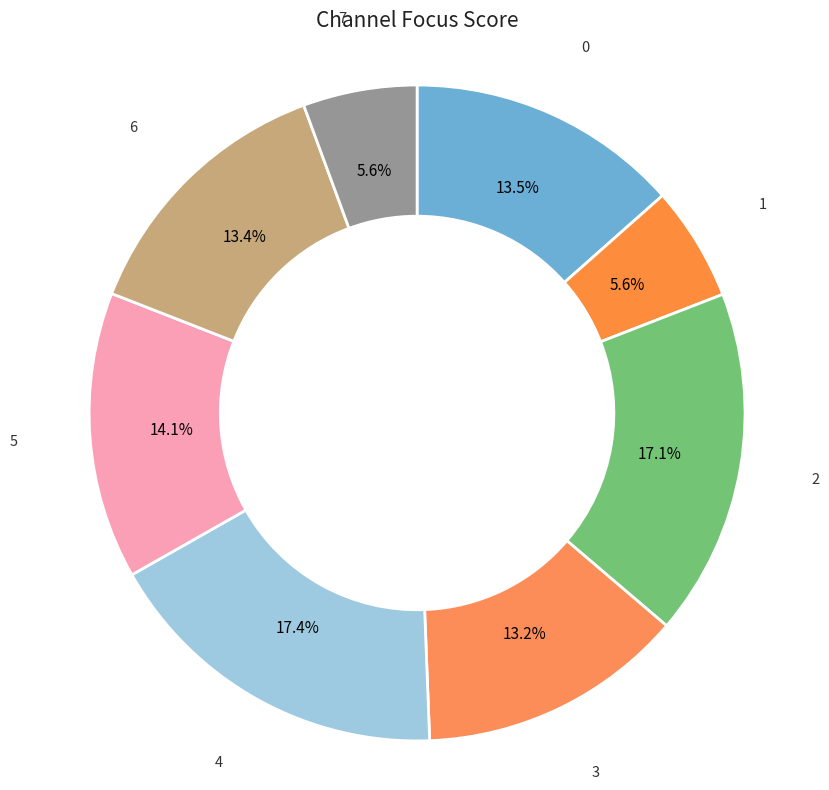

Combined, do 6 and 4 account for over 50%?

No